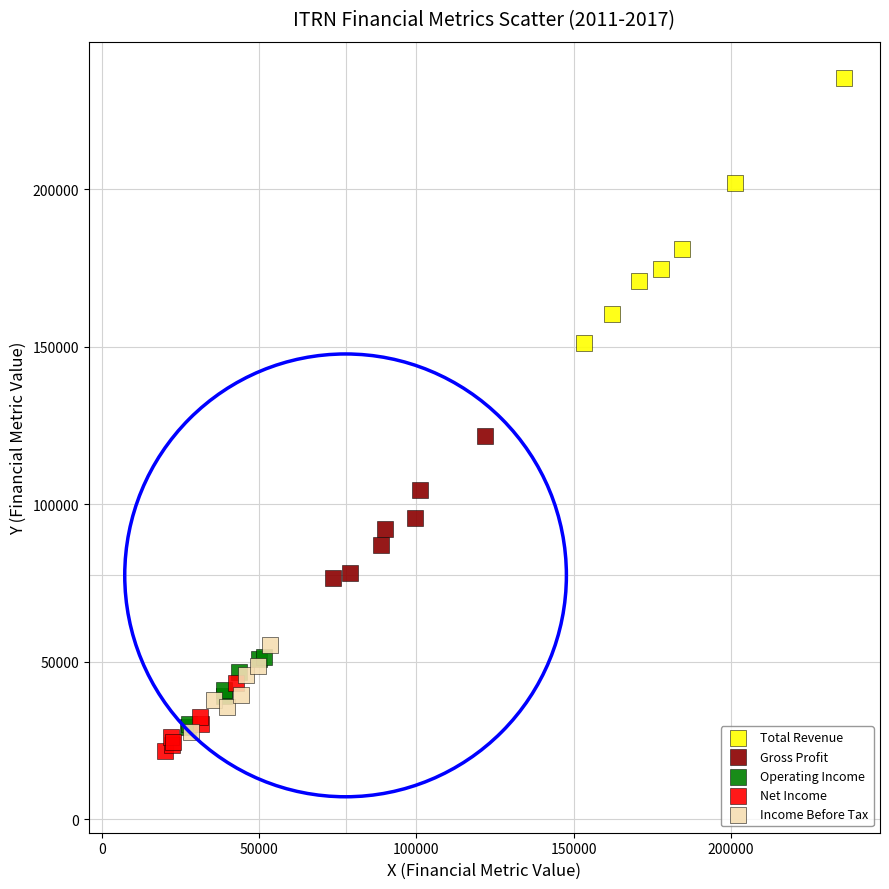

What are all the series names shown in the legend?

Total Revenue, Gross Profit, Operating Income, Net Income, Income Before Tax